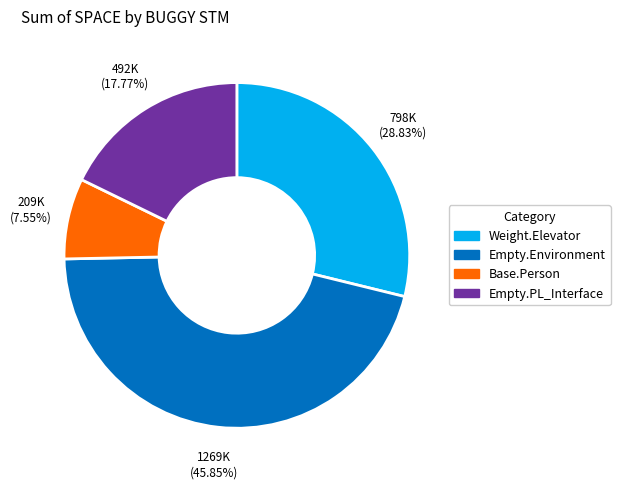

Is there a majority slice in this chart?

No